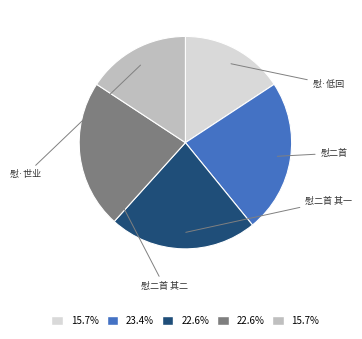

Is there a majority slice in this chart?

No